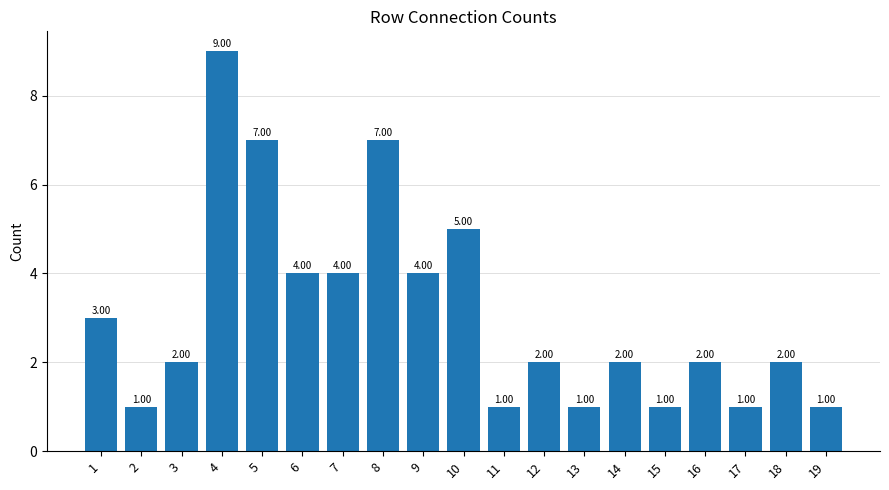

What is the change in value from 4 to 13?

-8